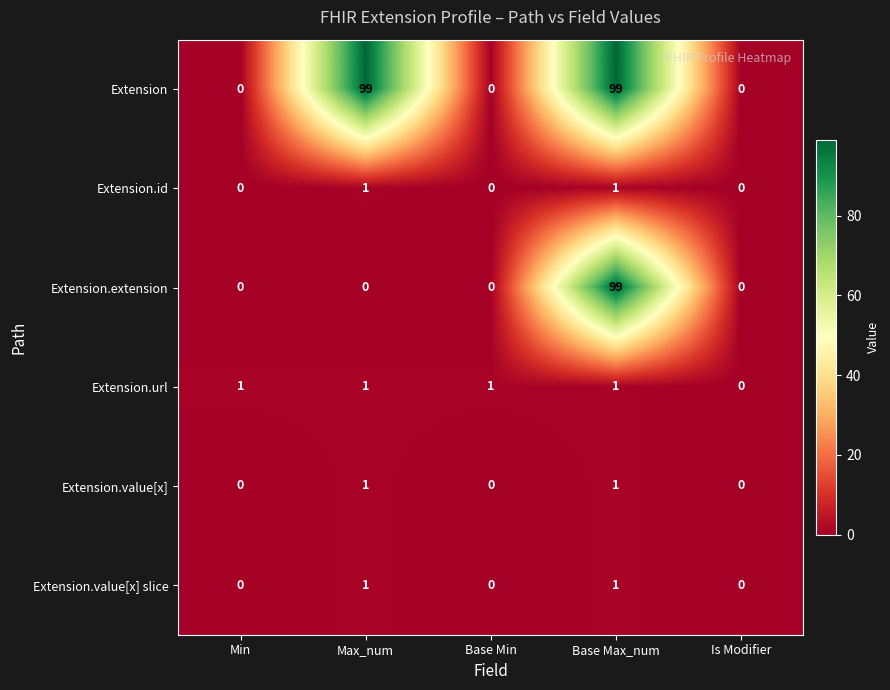

True or false: Extension.url has a value of 0 at Base Min.

False